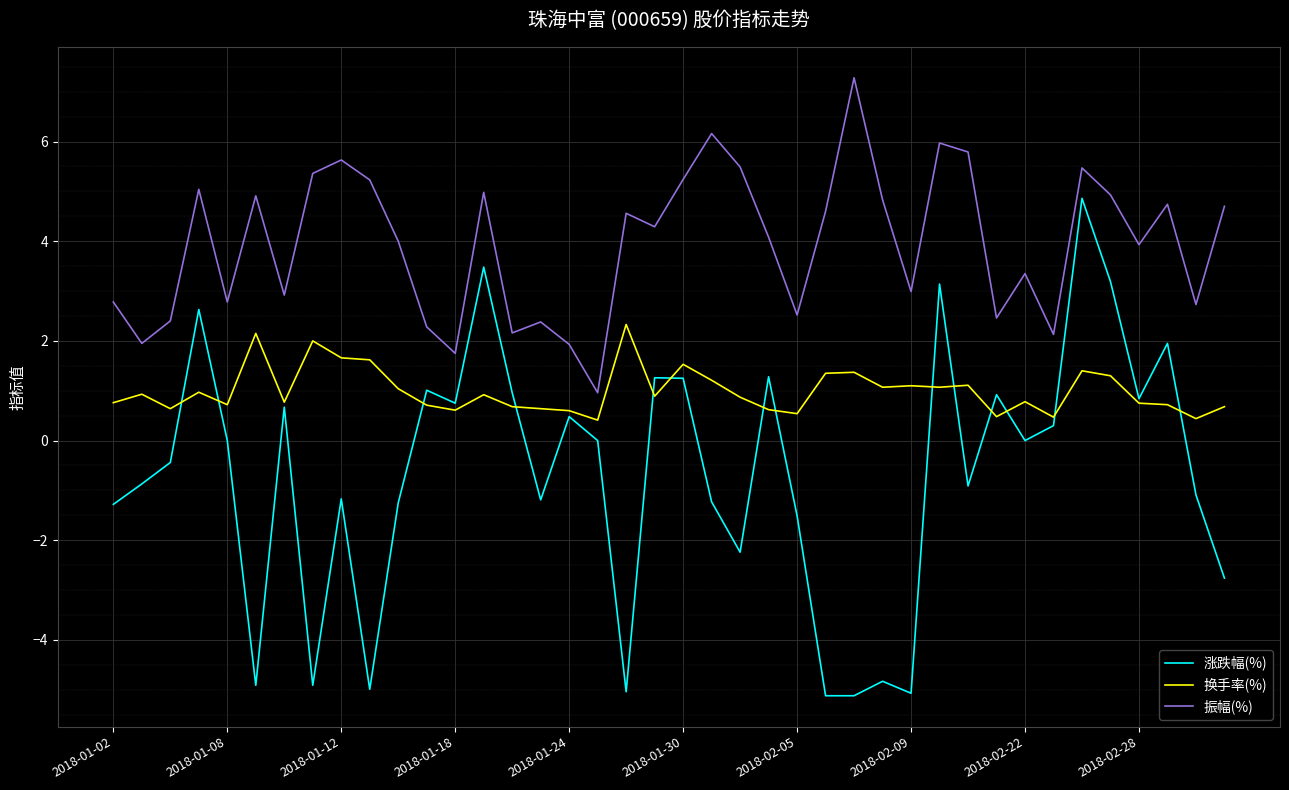

List the series in order of their overall mean, highest first.

振幅(%), 换手率(%), 涨跌幅(%)